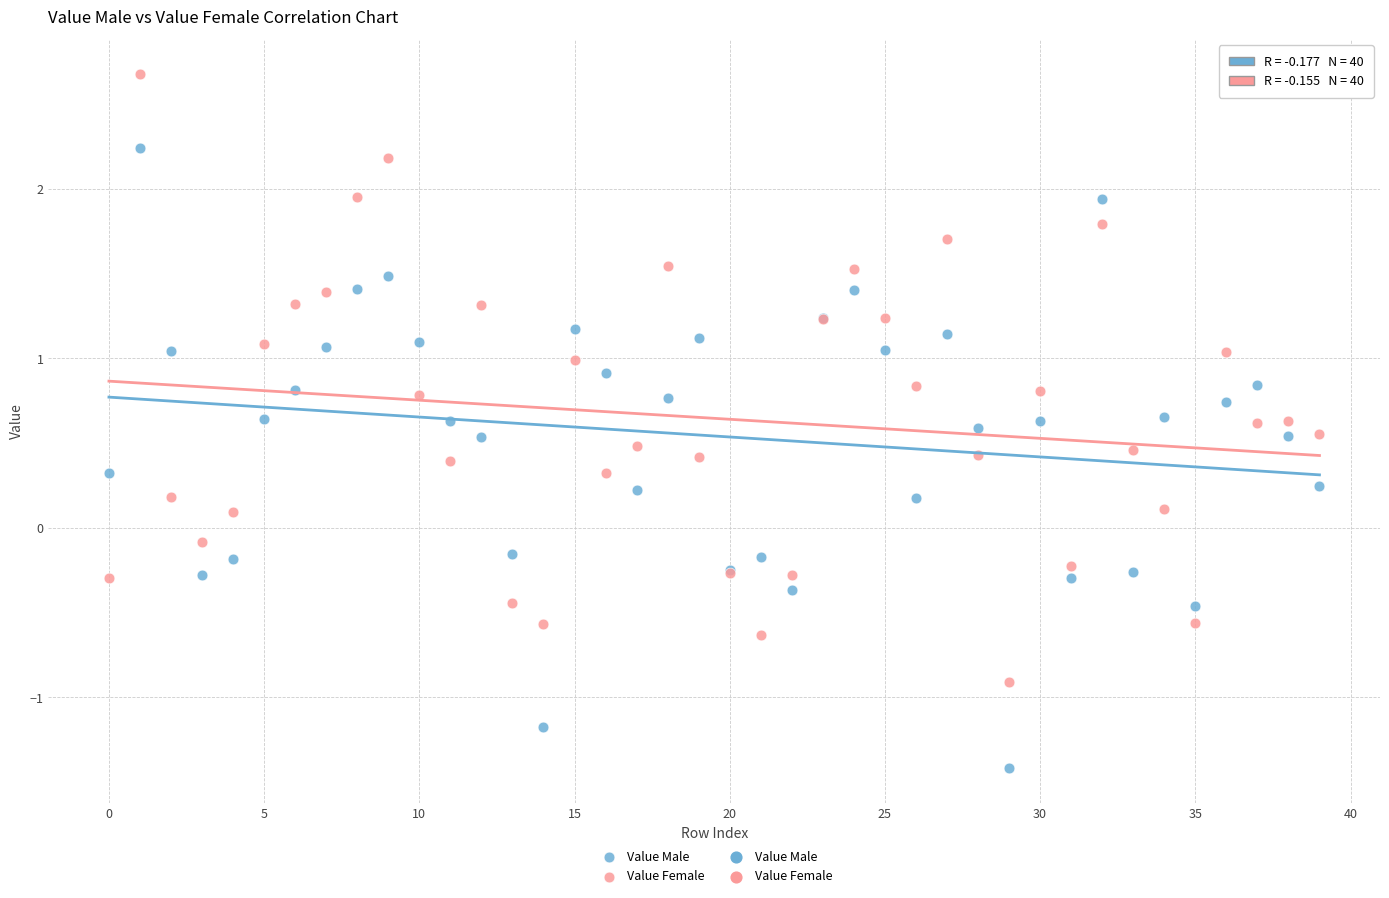

Which series contains the highest Y value?

Value Female